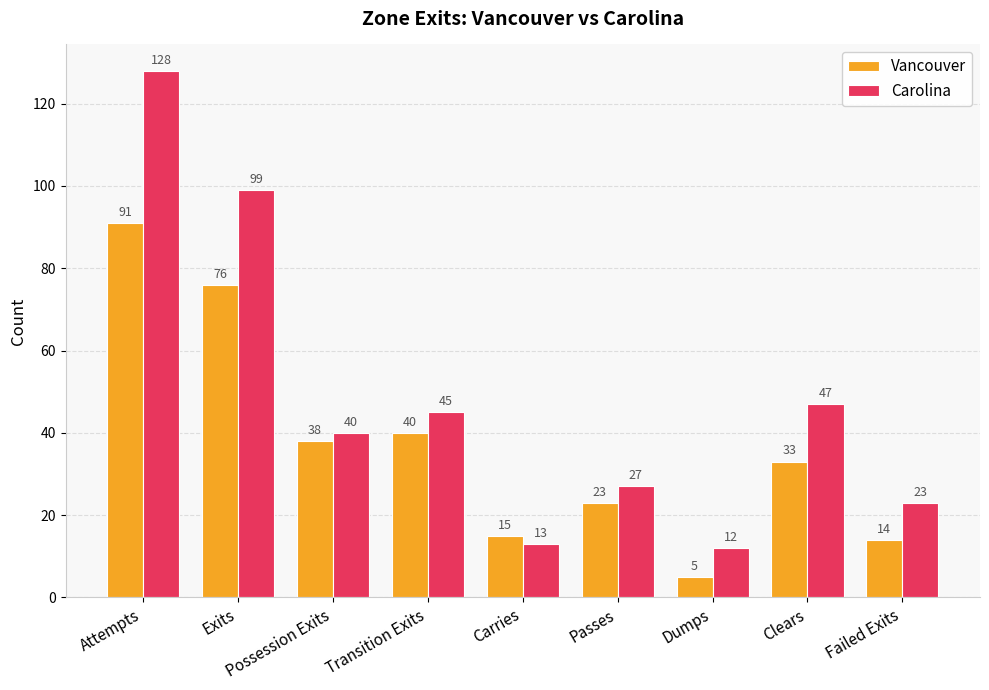

What is the total value across all series at Attempts?

219